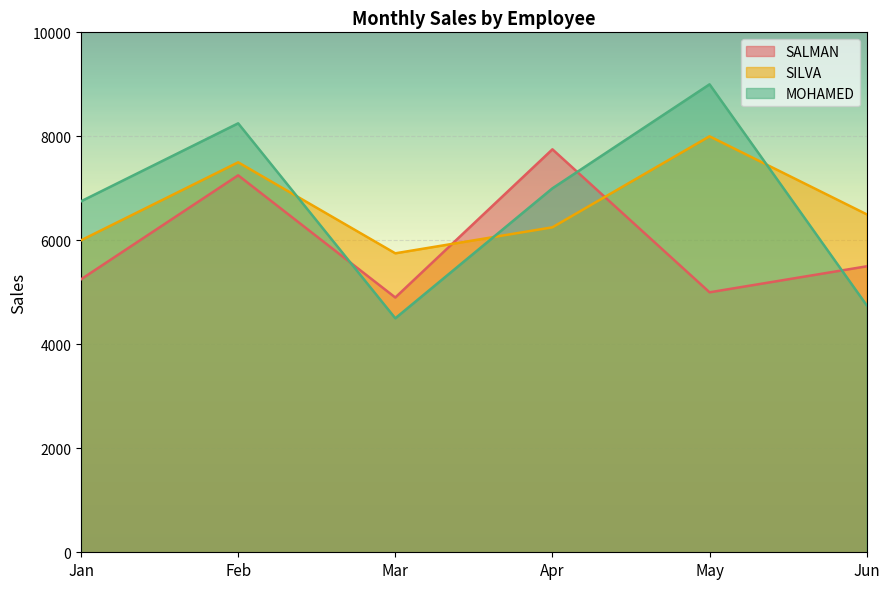

How many intersections are there between SALMAN and MOHAMED?

3